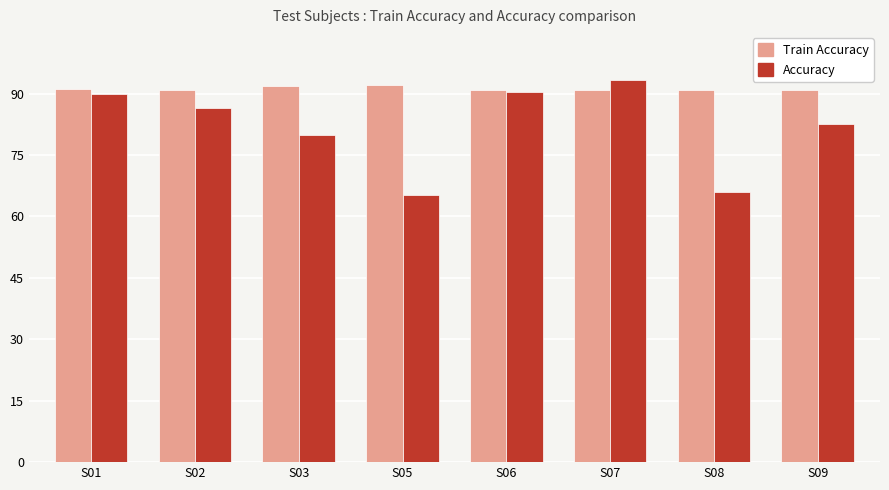

How many categories are shown in the chart?

8